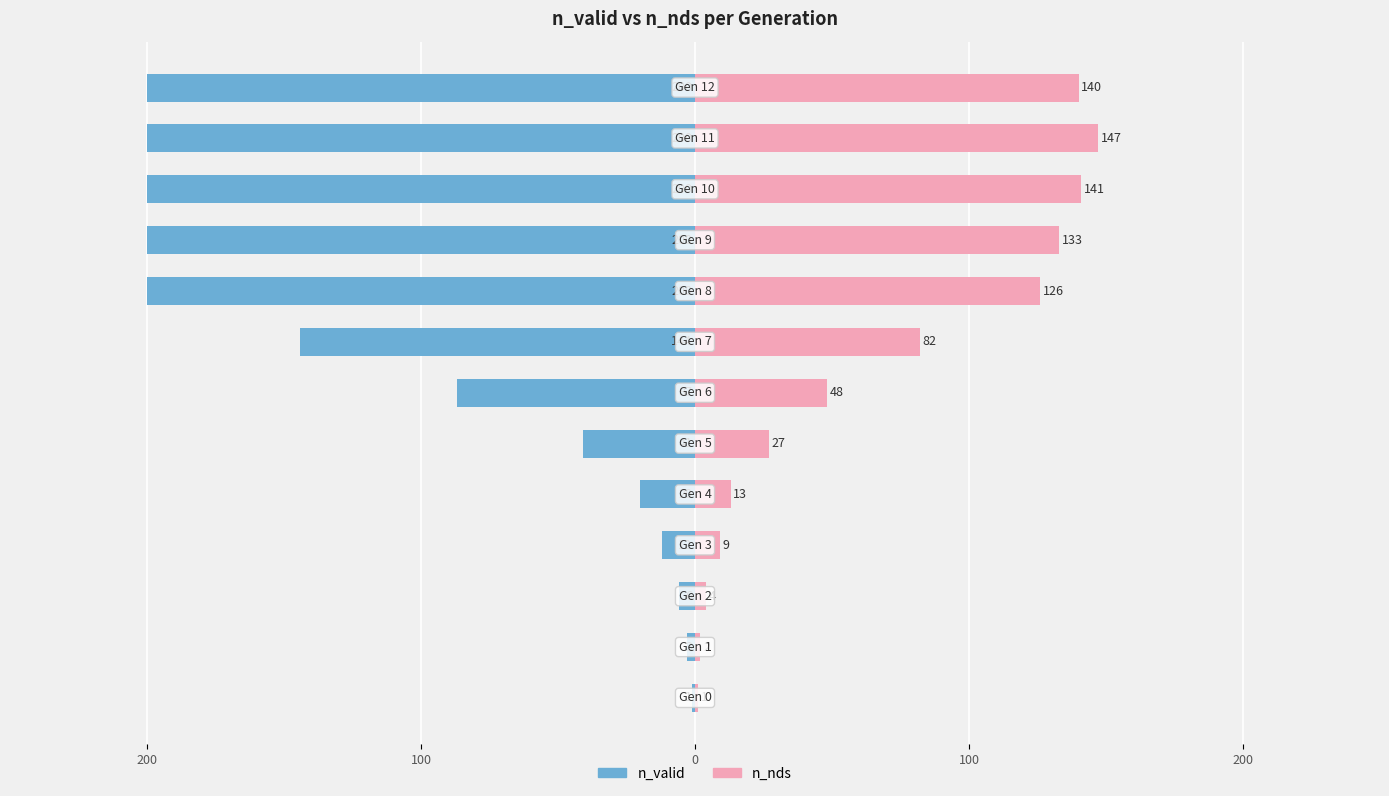

What is the average value of the n_valid series?

-101